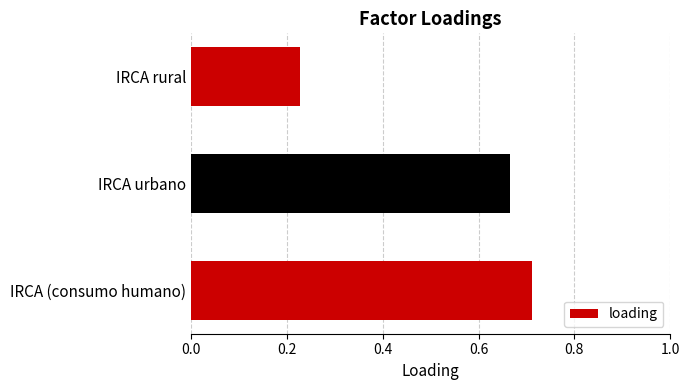

List the labels in order of value, smallest first.

IRCA rural, IRCA urbano, IRCA (consumo humano)